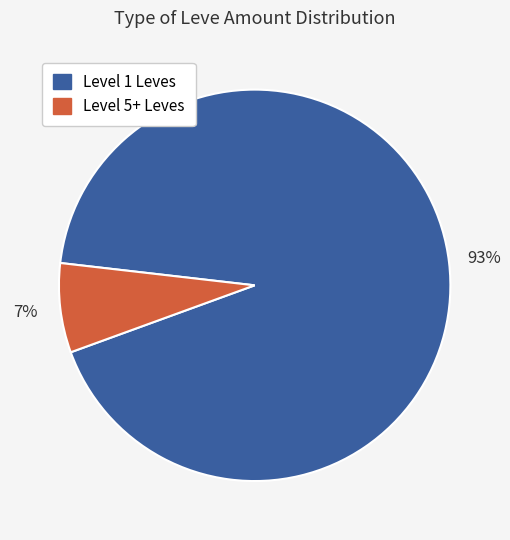

Which slice is the smallest?

Level 5+ Leves